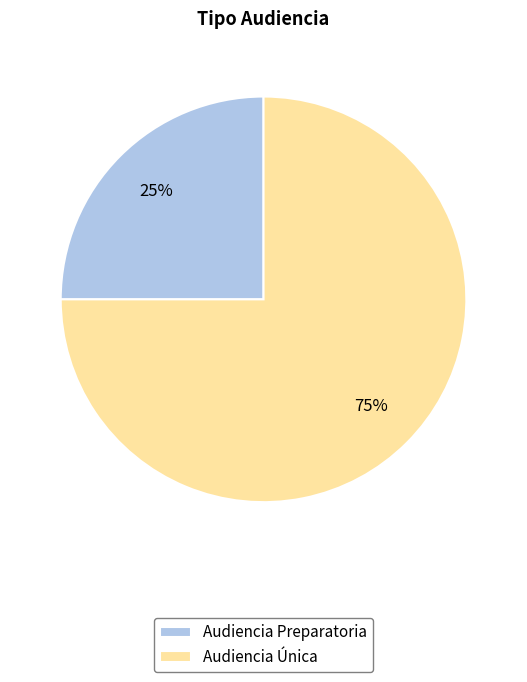

How many segments does this pie chart have?

2